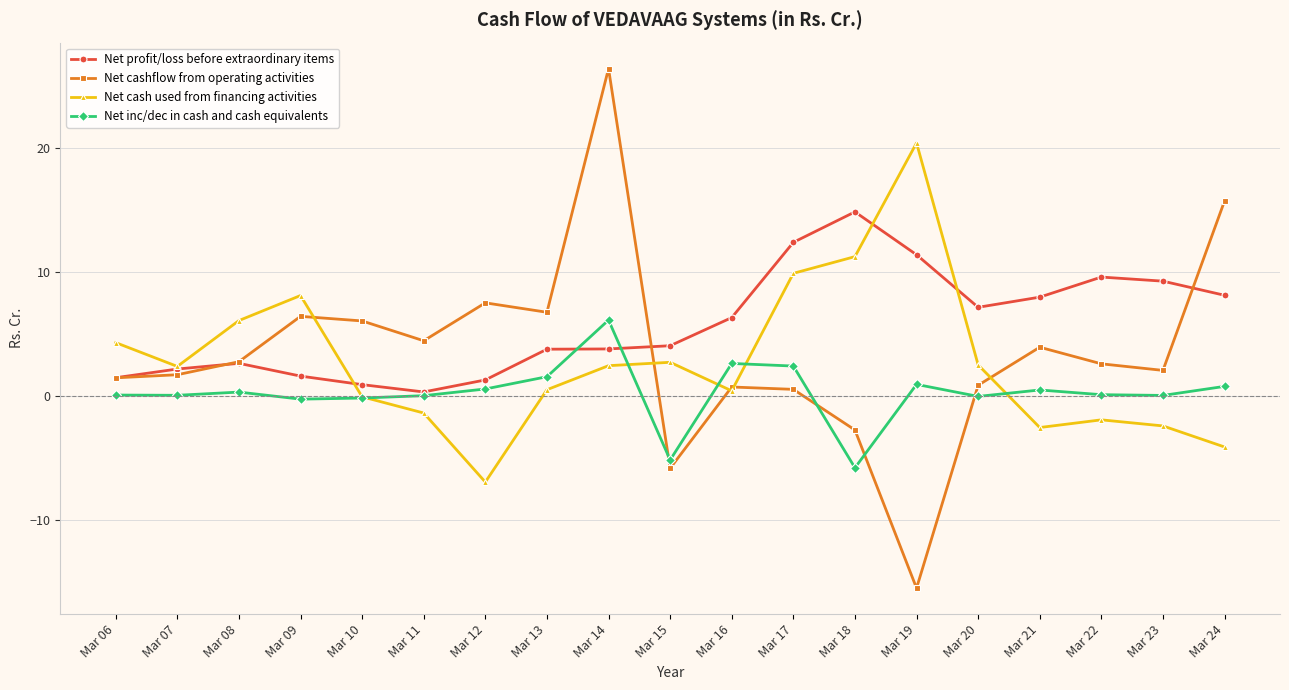

Rank the series by their maximum value, from lowest to highest.

Net inc/dec in cash and cash equivalents, Net profit/loss before extraordinary items, Net cash used from financing activities, Net cashflow from operating activities